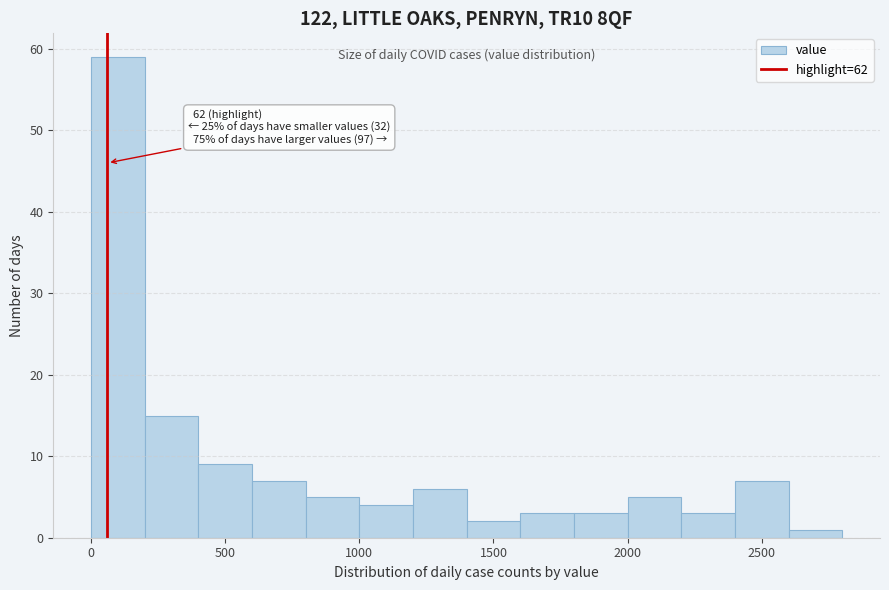

Which range on the x-axis has the tallest bar?

0 to 200